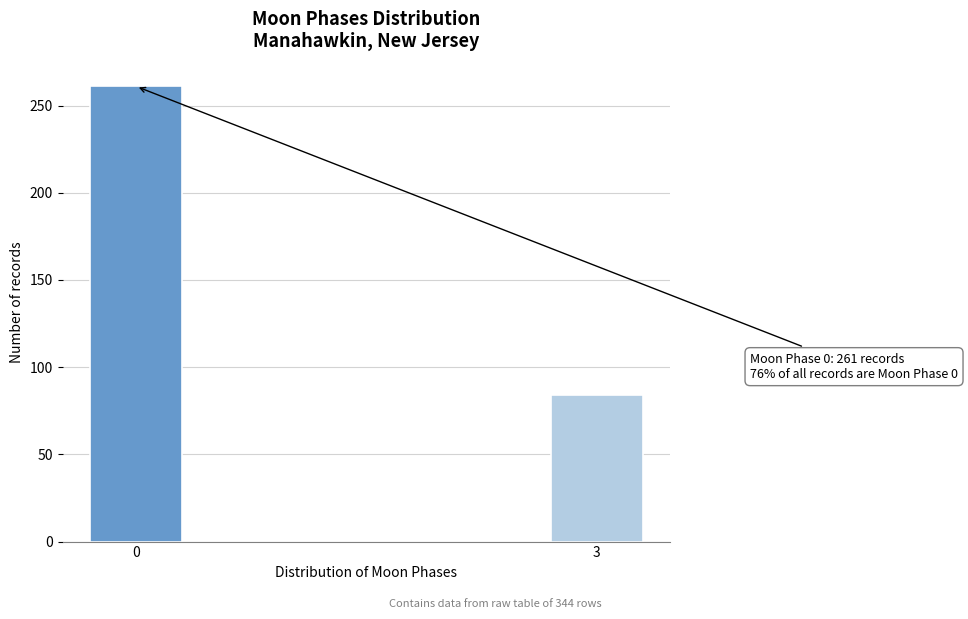

Reading left to right, what are all the values shown in this chart?

261	84